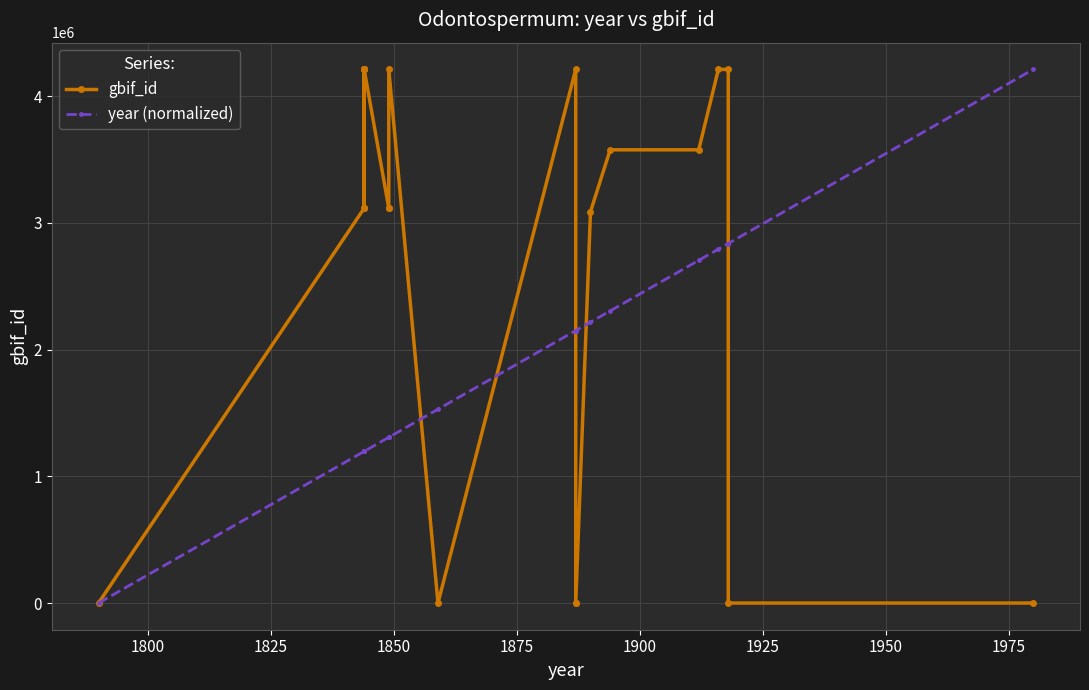

Reading left to right, what are all the values shown in this chart?

gbif_id: 0.0	3115051.0	4210542.0	4210537.0	4210534.0	4210528.0	3115058.0	3115030.0	4210520.0	3115025.0	3115018.0	4210467.0	0.0	4210546.0	0.0	0.0	3087387.0	3575780.0	3575790.0	4210511.0	4210497.0	0.0	0.0
year (normalized): 0.0	1196681.5	1196681.5	1196681.5	1196681.5	1196681.5	1196681.5	1196681.5	1196681.5	1307485.3	1307485.3	1307485.3	1529093.0	2149594.5	2149594.5	2149594.5	2216076.8	2304719.9	2703613.7	2792256.8	2836578.4	2836578.4	4210546.0